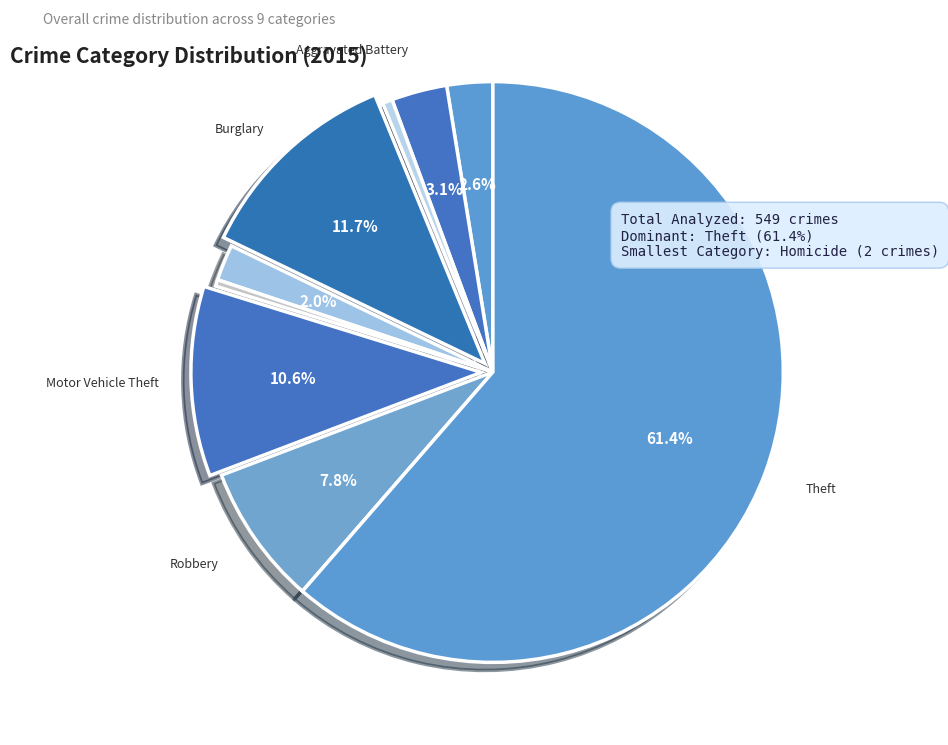

How many slices are in this pie chart?

9